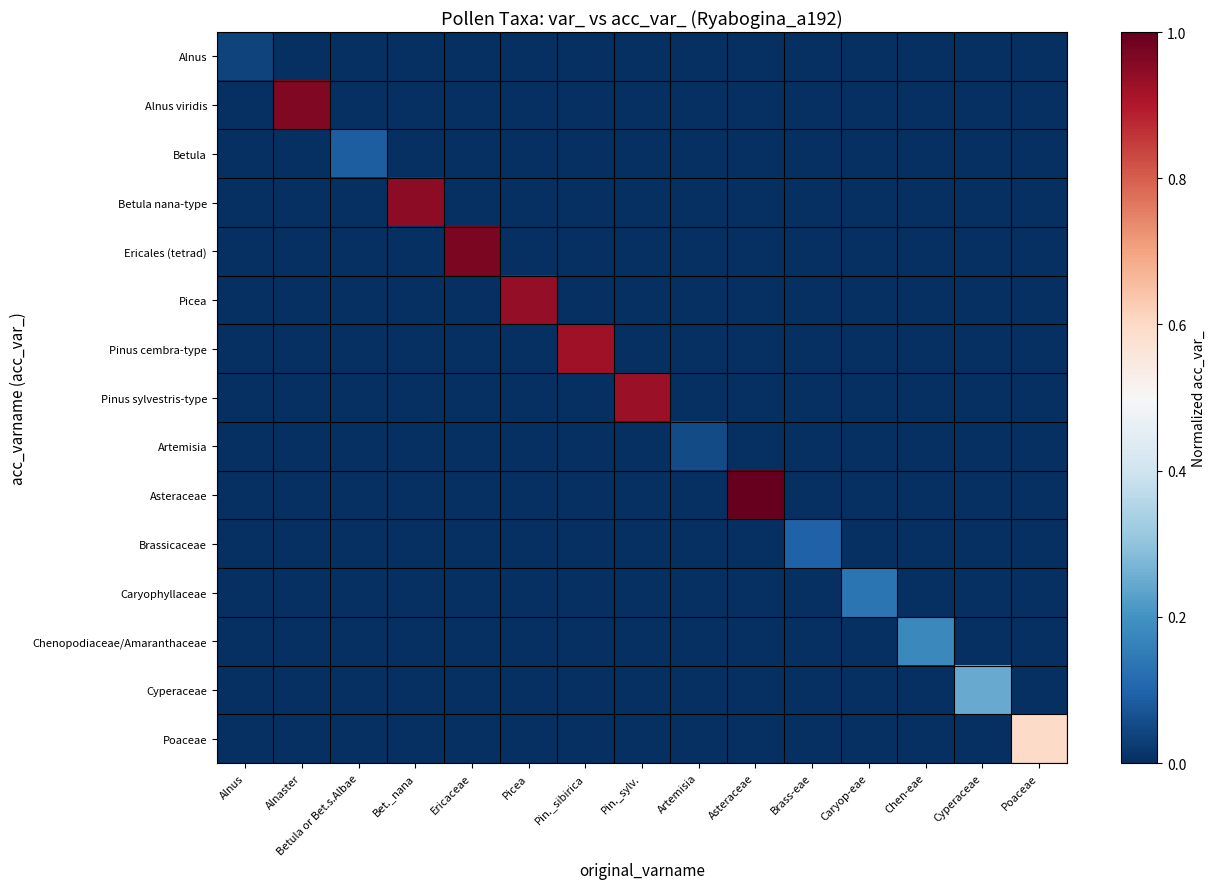

Which series changed the most between Ericaceae and Pin._sibirica?

Ericales (tetrad)